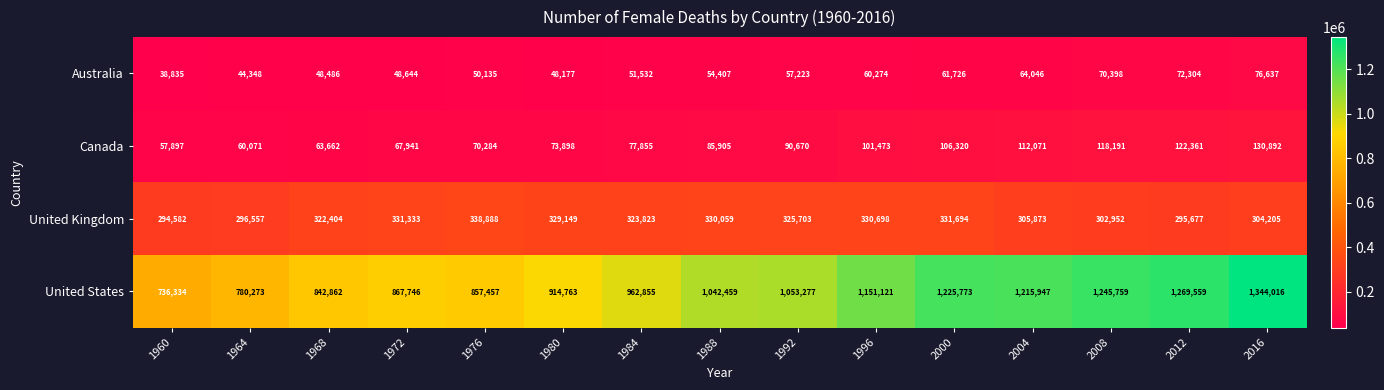

Which series has the largest range (max minus min)?

United States